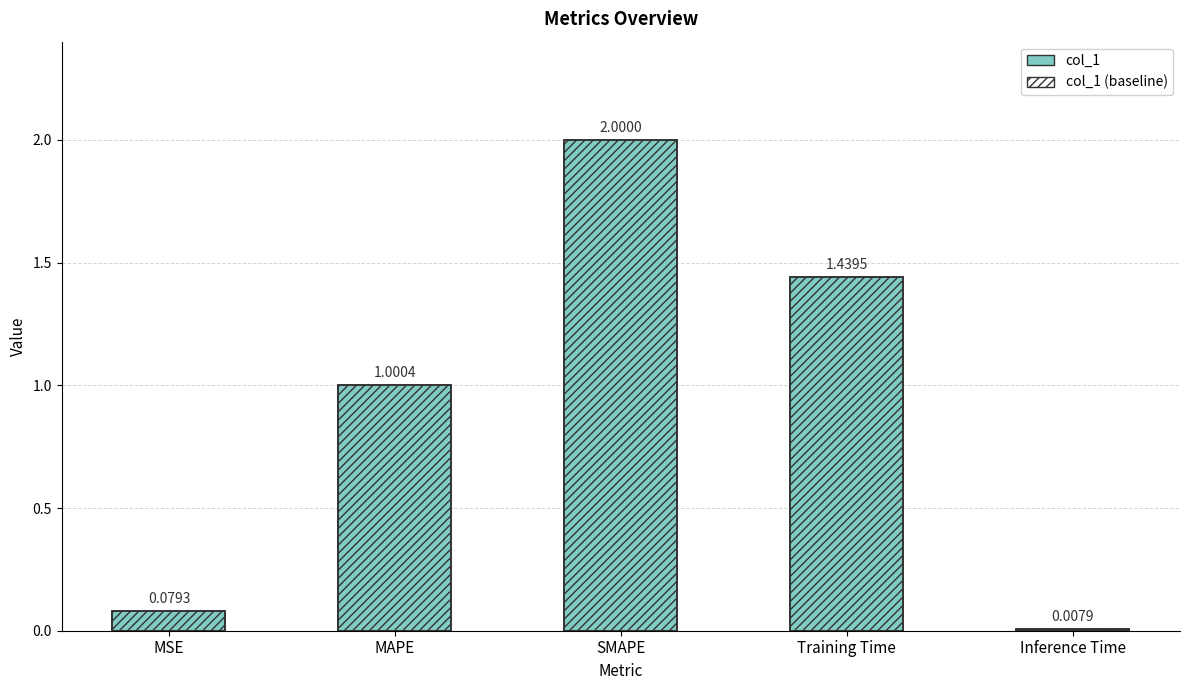

Reading right to left, transcribe all the data shown in this chart.

col_1: 0.0	1.4	2.0	1.0	0.1
col_1 (baseline): 0.0	1.4	2.0	1.0	0.1